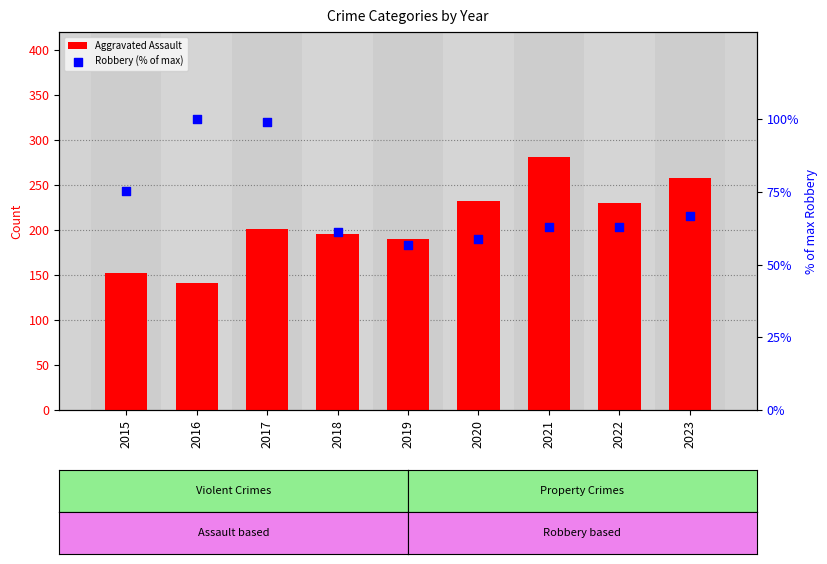

Which series has the largest total across all categories?

Aggravated Assault